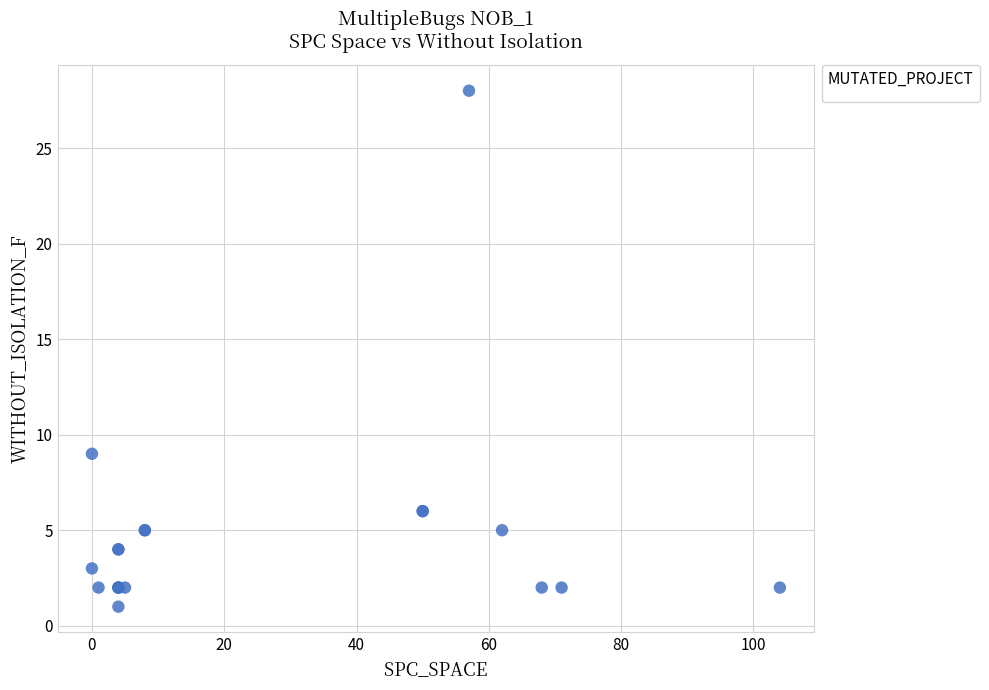

What Y value in the scatter plot is closest to 14?

9